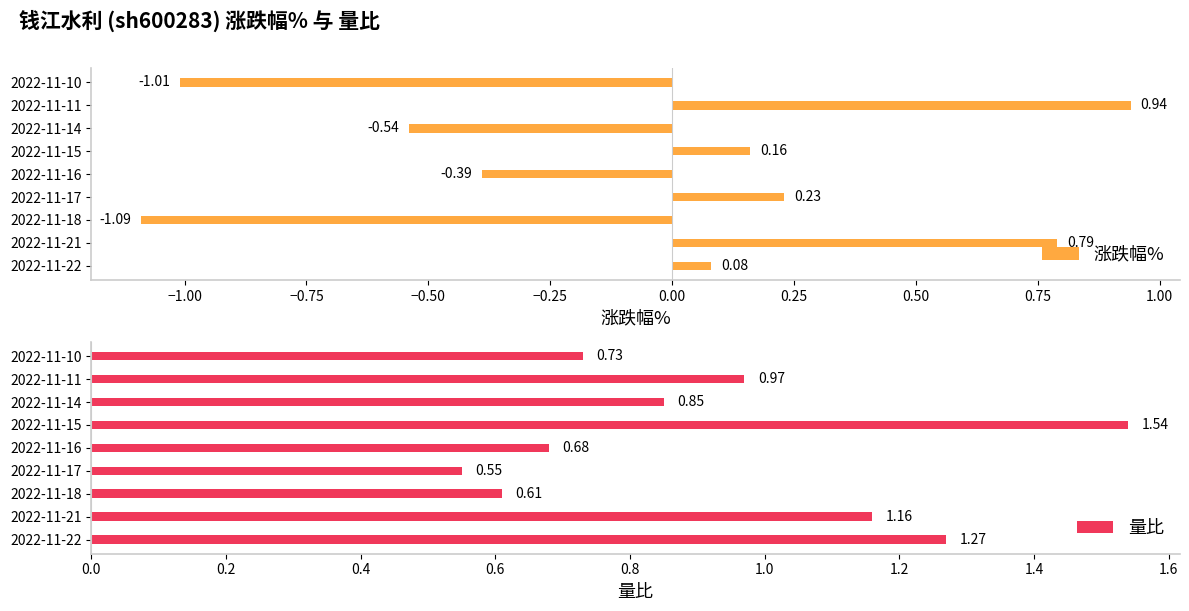

What are all the series names shown in the legend?

涨跌幅%, 量比